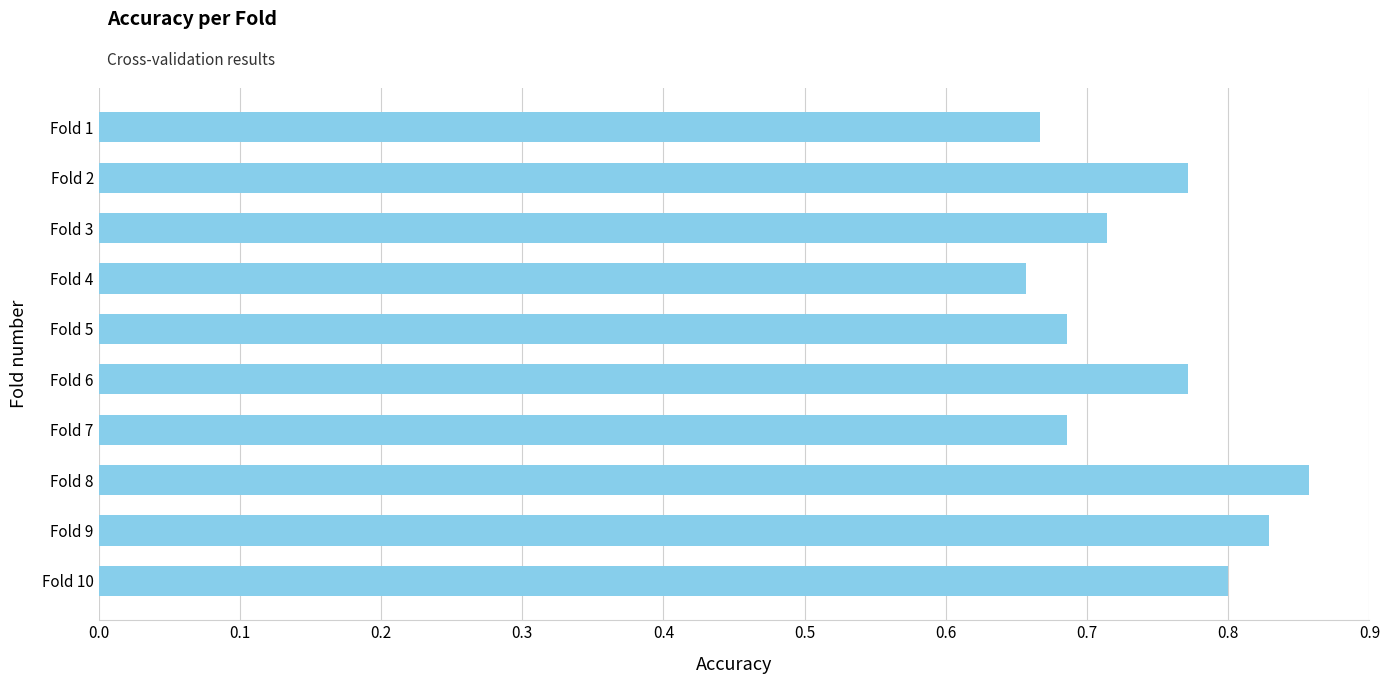

What is the change in value from Fold 1 to Fold 9?

+0.2